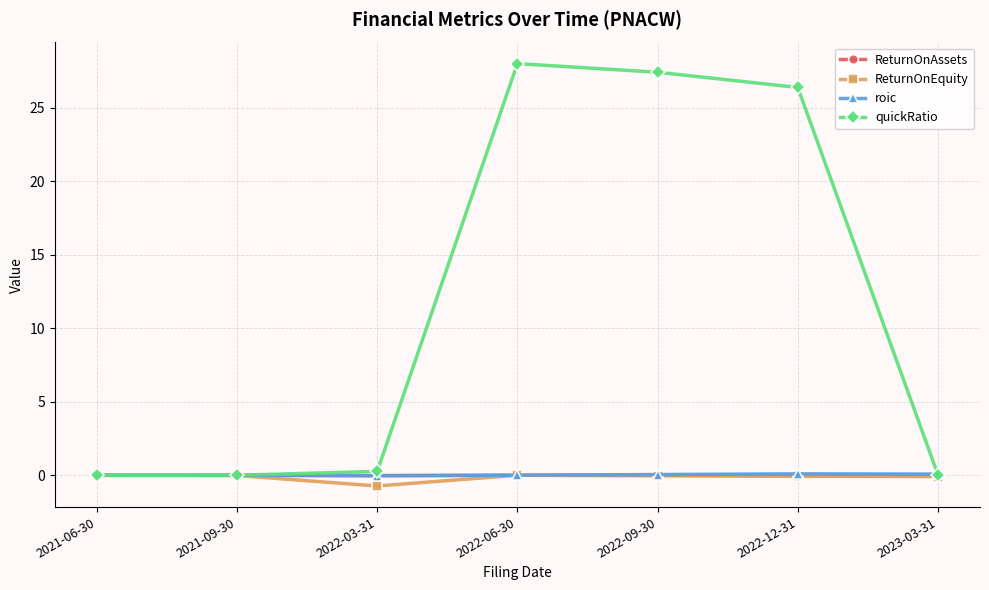

Is it true that quickRatio equals 27.4 at 2022-09-30?

True